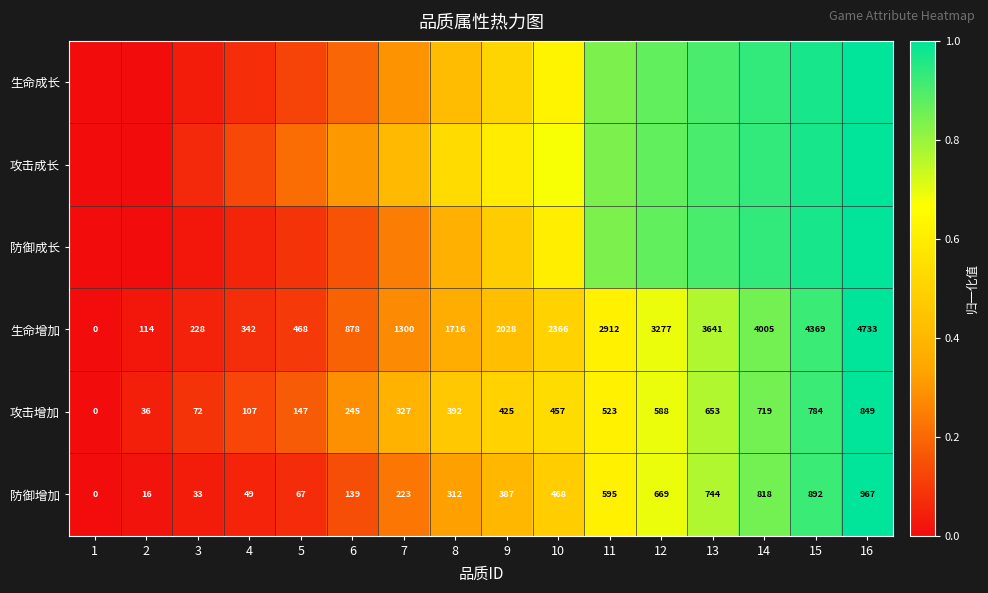

At which label is 攻击成长 closest to 0?

1